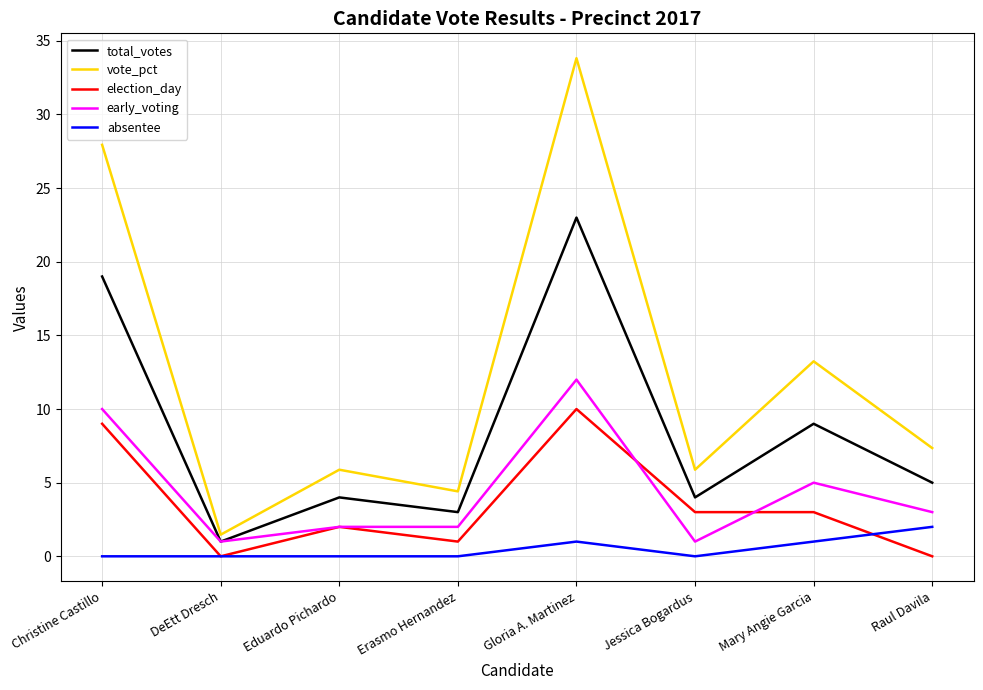

Does the chart have visible grid lines?

Yes